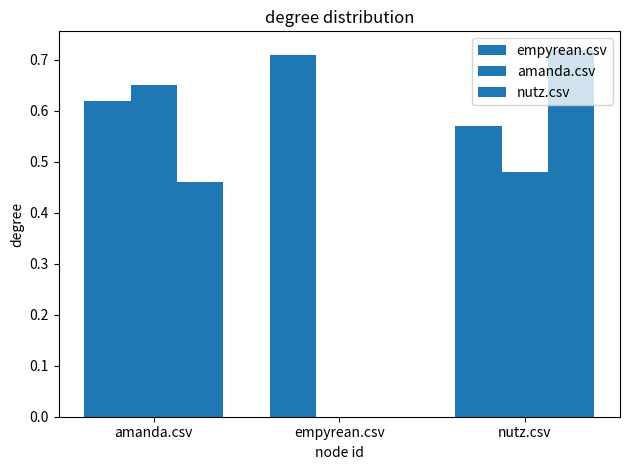

True or false: empyrean.csv has a value of 1.0 at amanda.csv.

False